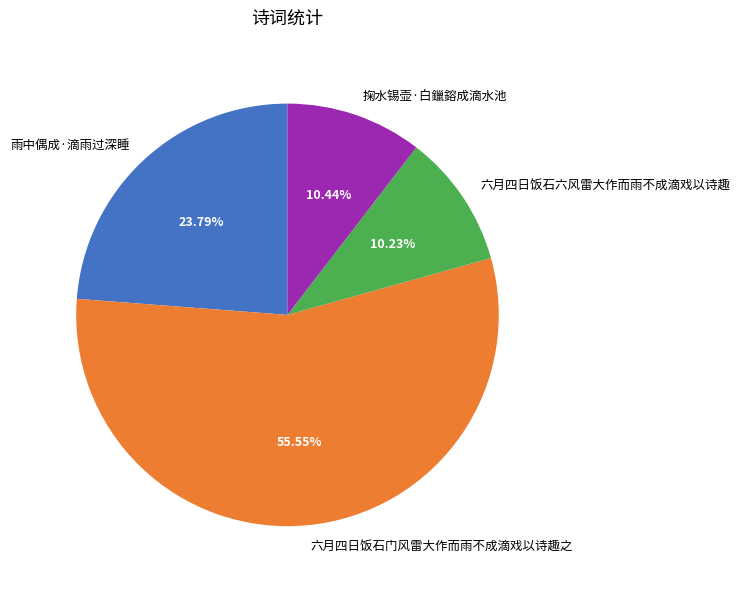

To the nearest percent, what percentage of the pie is 掬水锡壶·白鑞鎔成滴水池?

10%